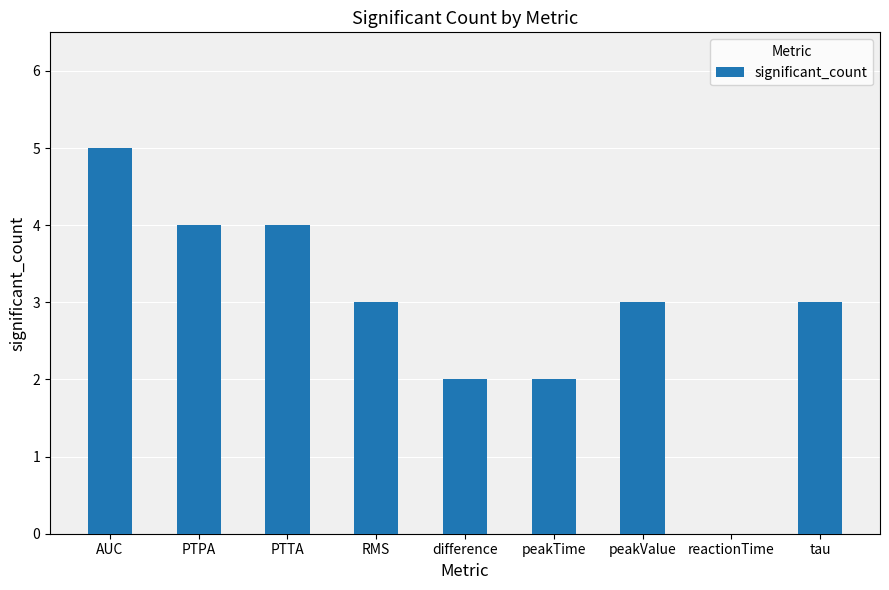

What value does the data have at PTPA?

4